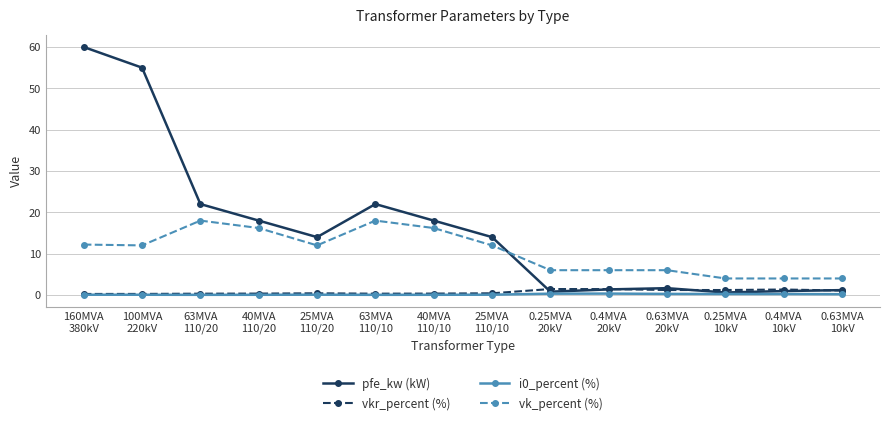

Is this an area chart (filled region under the line)?

No